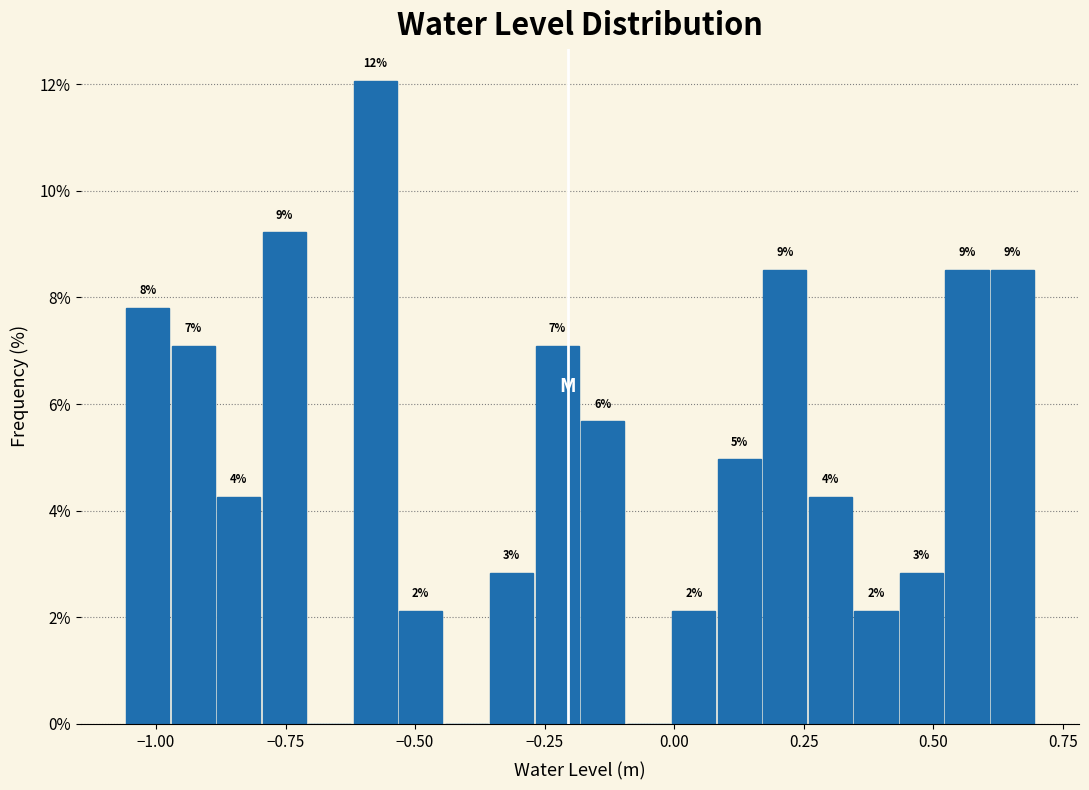

Read against the x-axis, roughly where is the centre of the tallest bar?

-0.60